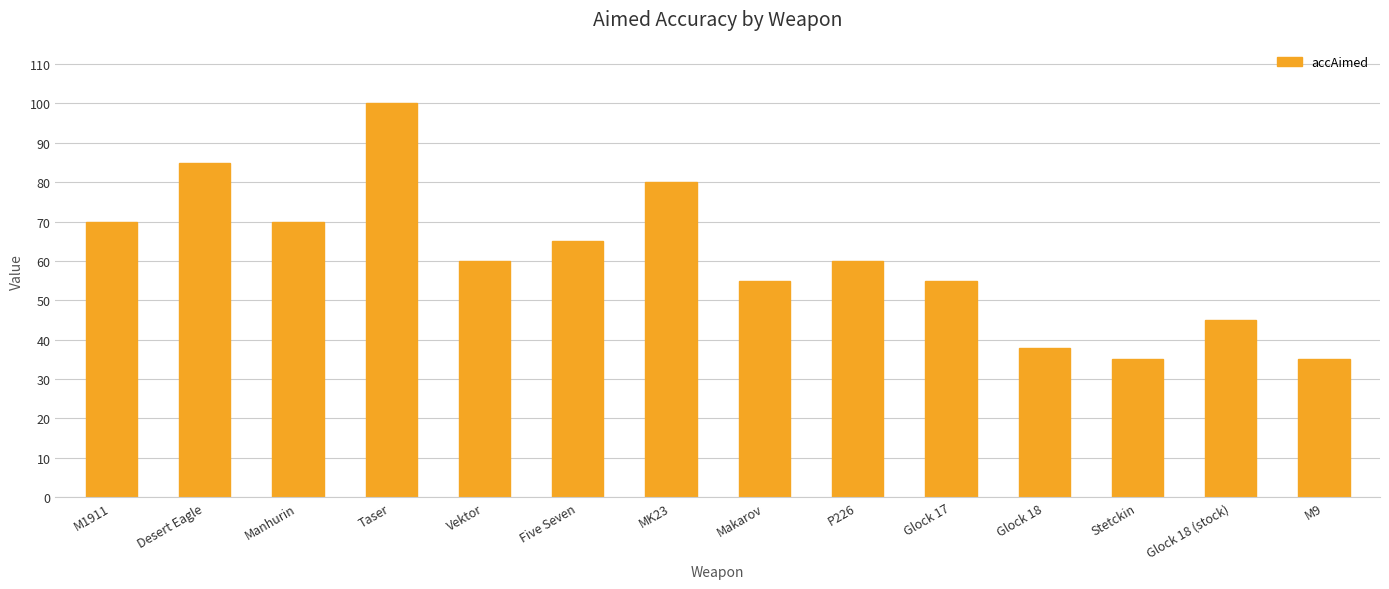

How many categories are shown in the chart?

14